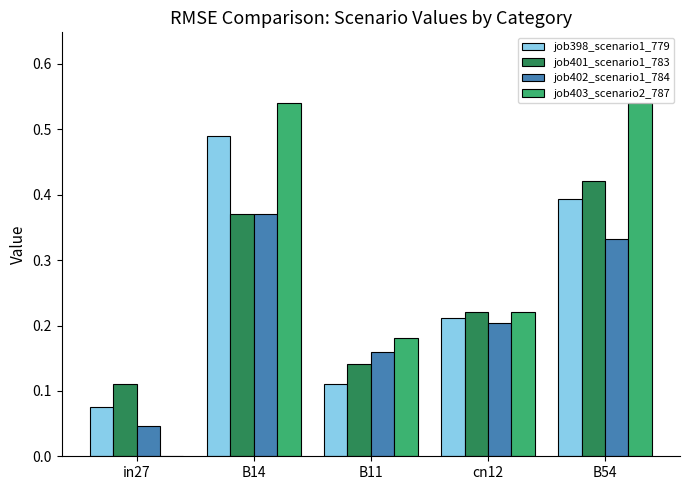

At which category is the sum across all series the highest?

B14